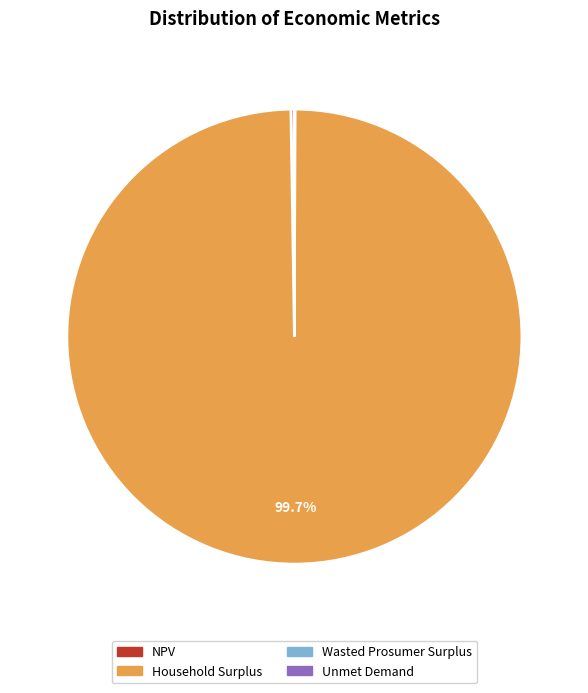

What is the largest slice in the pie chart?

Household Surplus